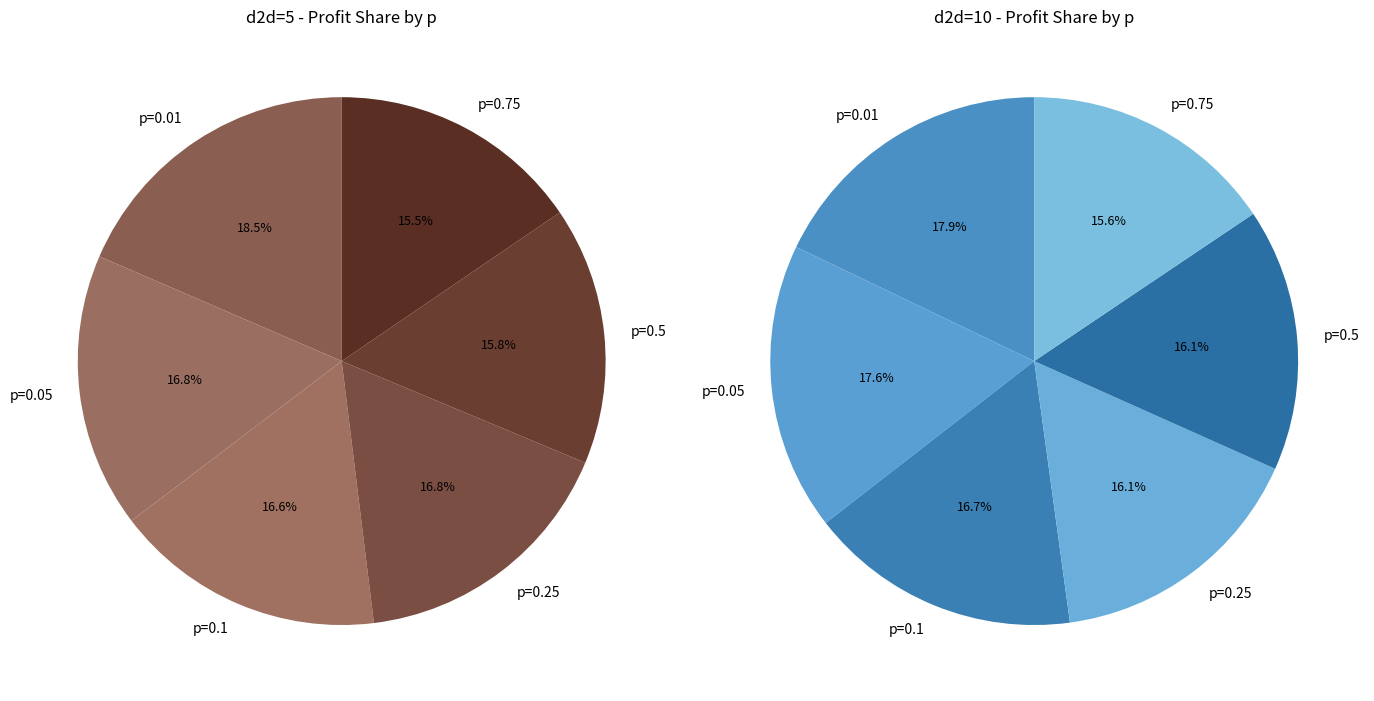

Rank the series by their maximum value, from highest to lowest.

d2d=5, d2d=10